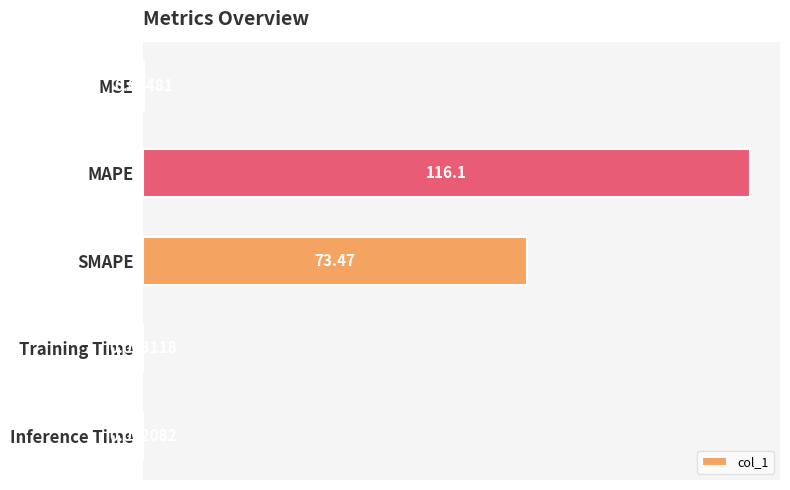

At which category does the chart reach its peak across all series?

MAPE